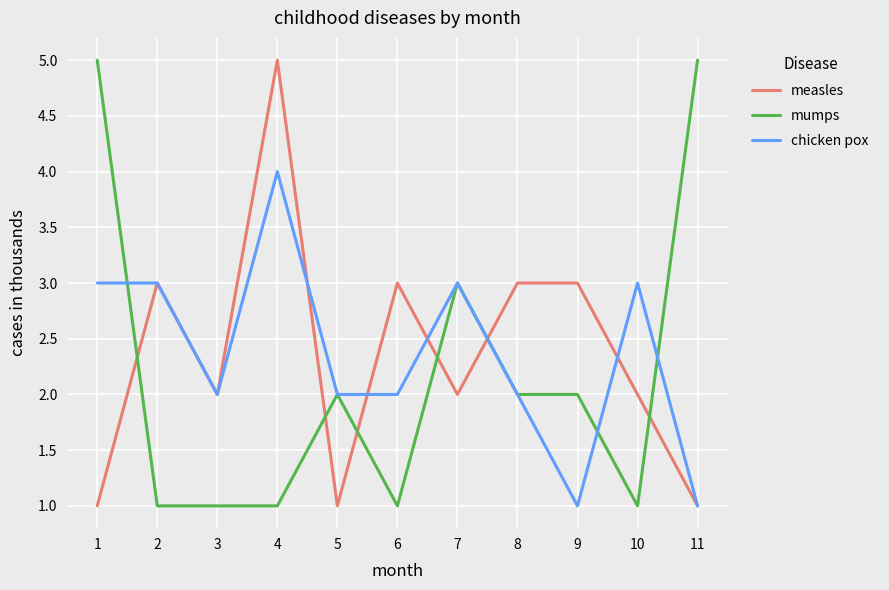

What is the greatest value displayed?

5